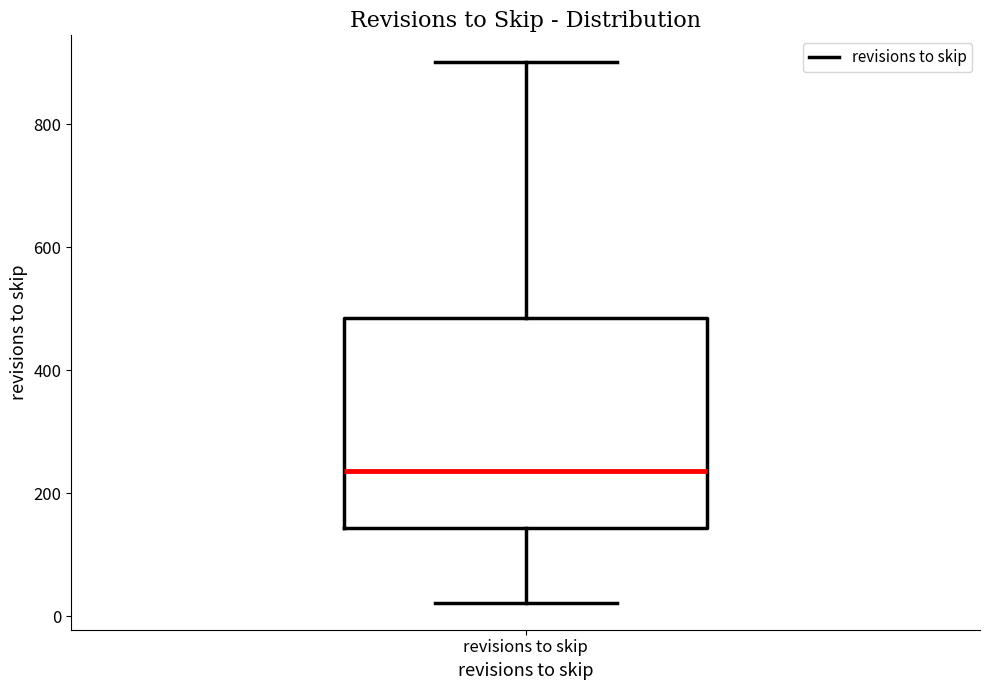

Where does the lower whisker of the box for revisions to skip end on the y-axis? The values are not printed on the chart, so give them approximately, as read against the axis.

20